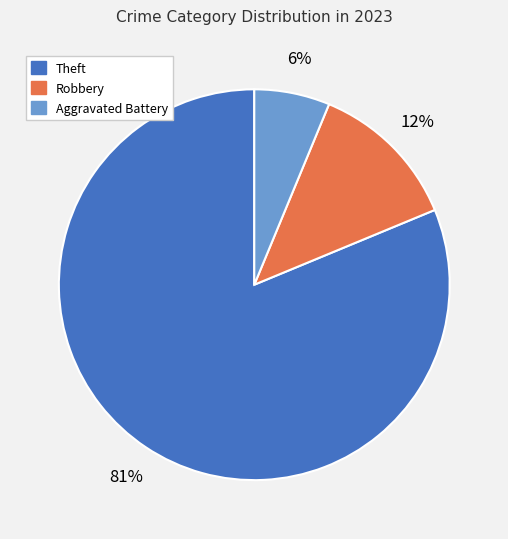

Is there a majority slice in this chart?

Yes